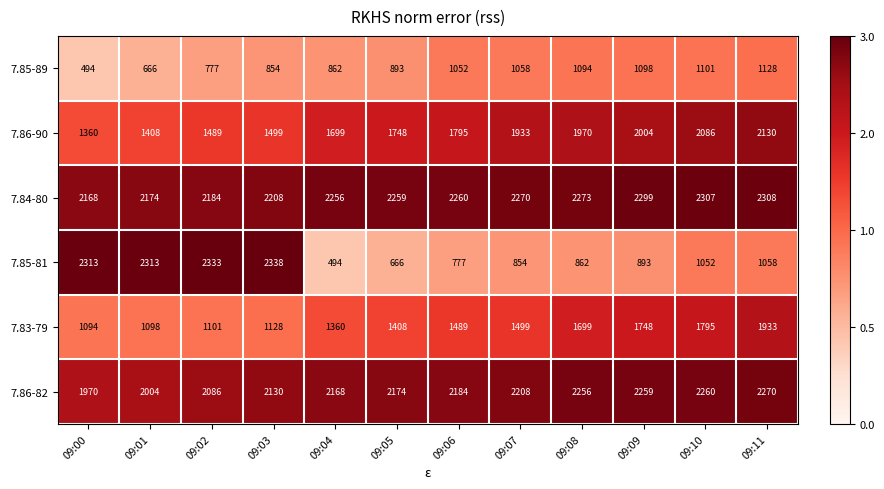

Which series has the largest total across all categories?

7.84-80